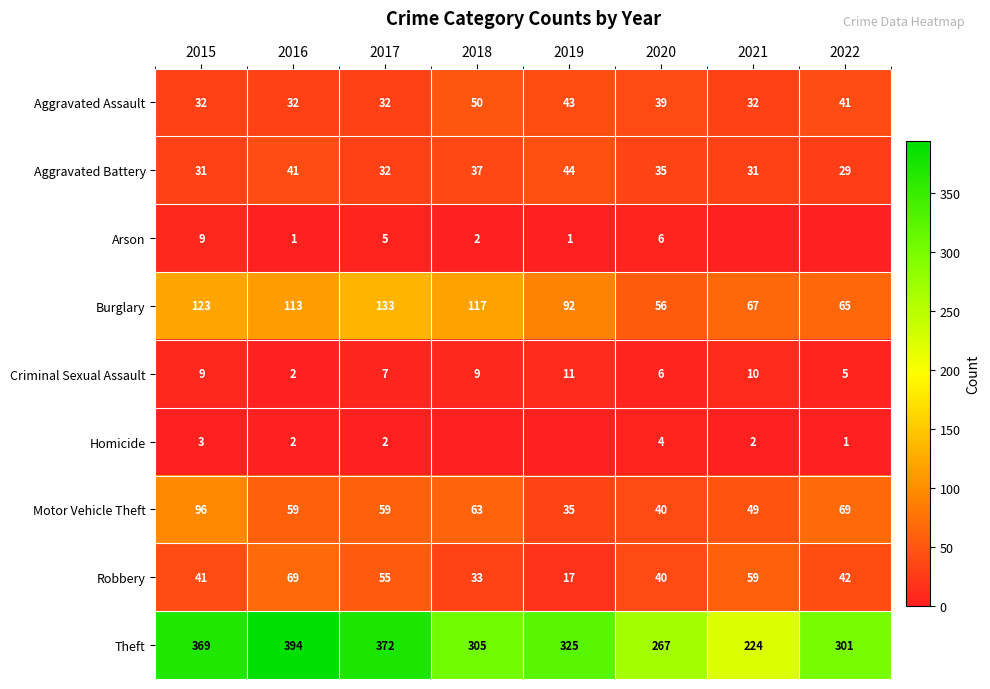

Which series changed the most between 2015 and 2017?

Motor Vehicle Theft